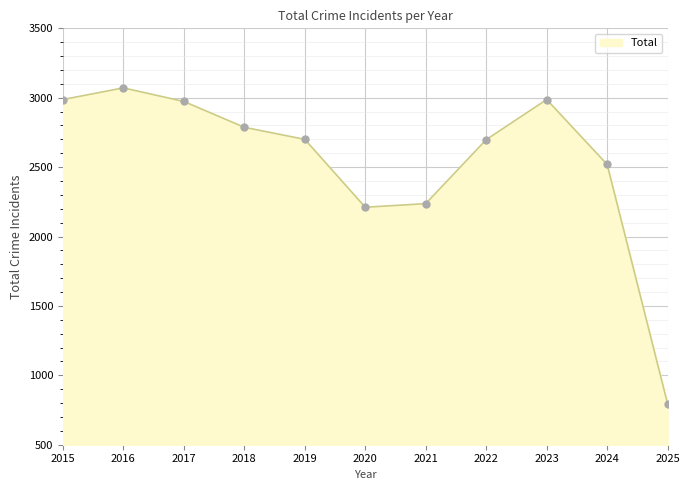

What is the smallest value displayed?

794